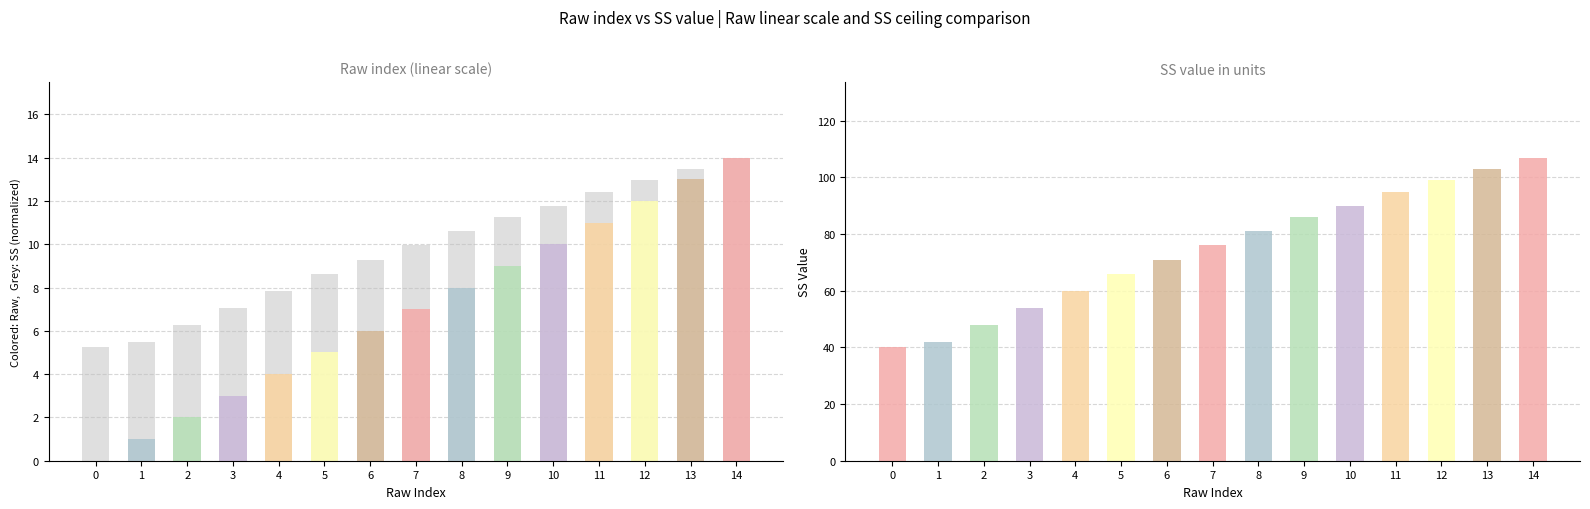

Reading right to left, list all the values displayed in this chart.

14=14.0	13=13.5	12=13.0	11=12.4	10=11.8	9=11.3	8=10.6	7=9.9	6=9.3	5=8.6	4=7.9	3=7.1	2=6.3	1=5.5	0=5.2